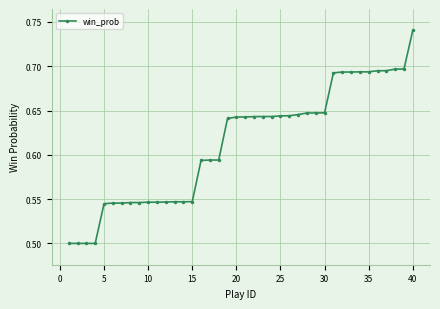

What is the sum of all values?

24.5